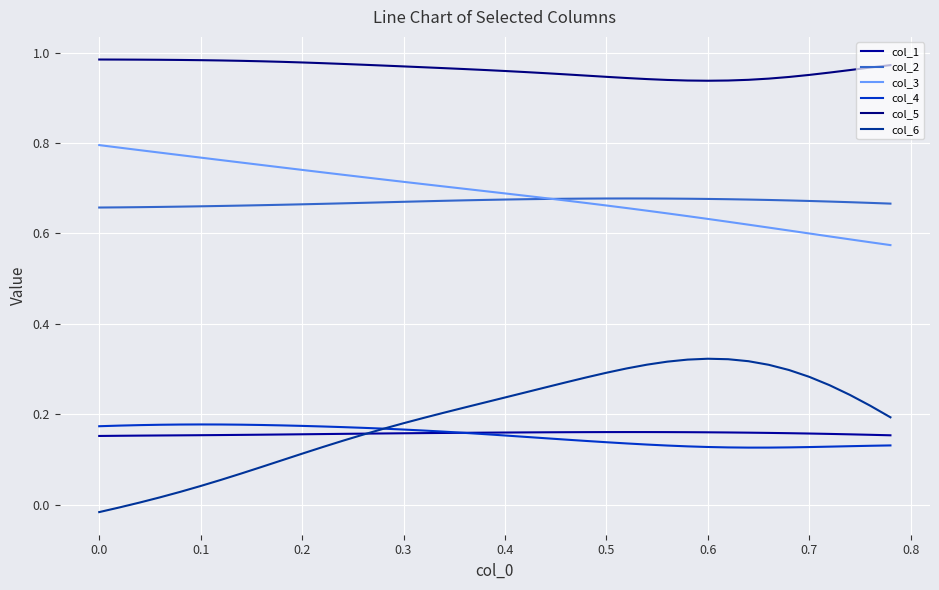

At which category does col_6 reach its first local peak?

0.6